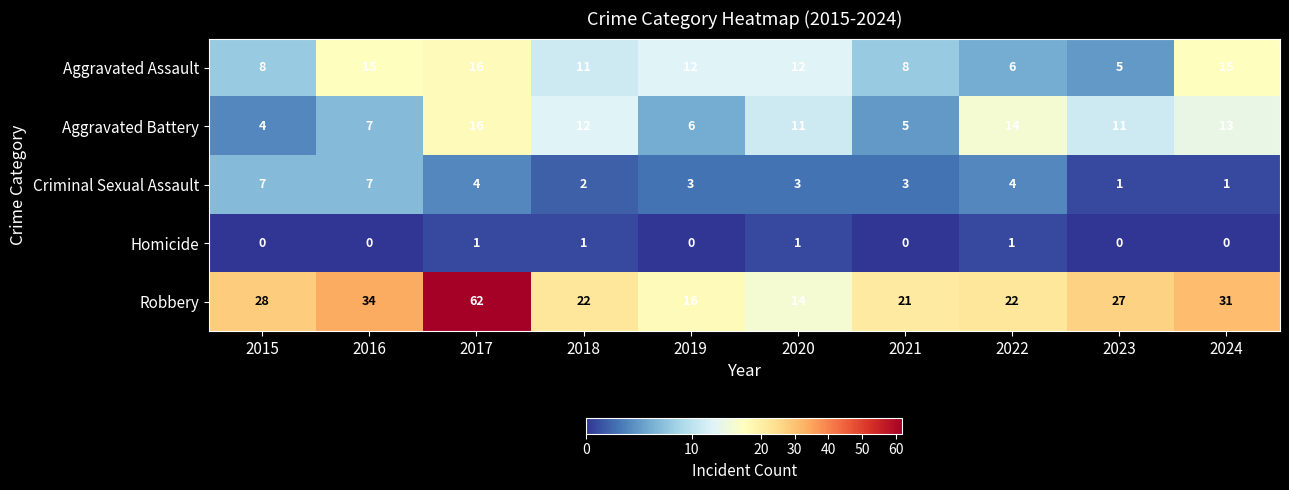

Read the Aggravated Battery value at 2016, to the nearest 5.

5